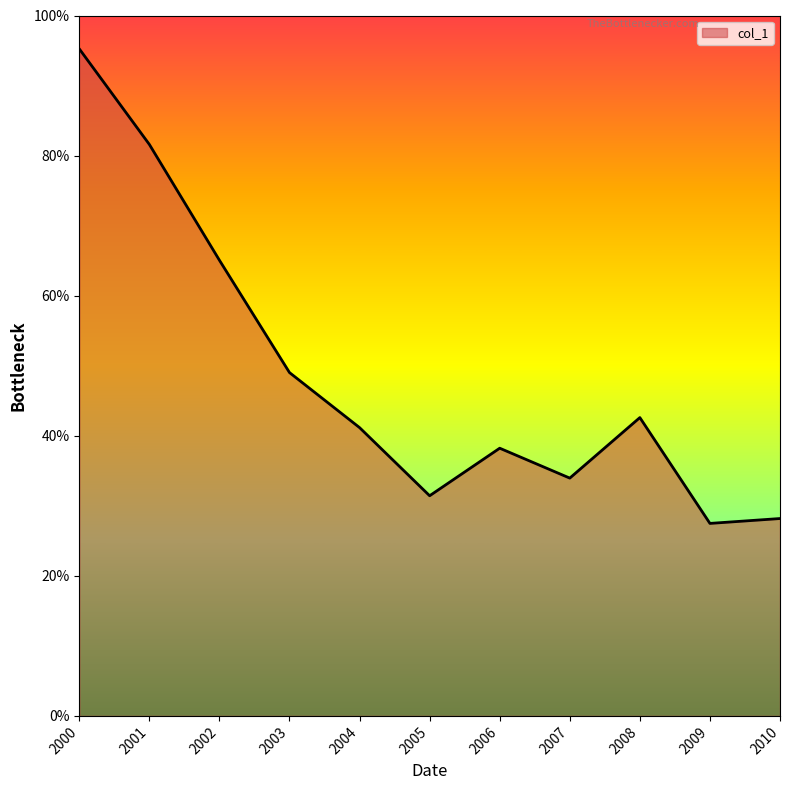

Rank the categories by value from highest to lowest.

2000, 2001, 2002, 2003, 2008, 2004, 2006, 2007, 2005, 2010, 2009